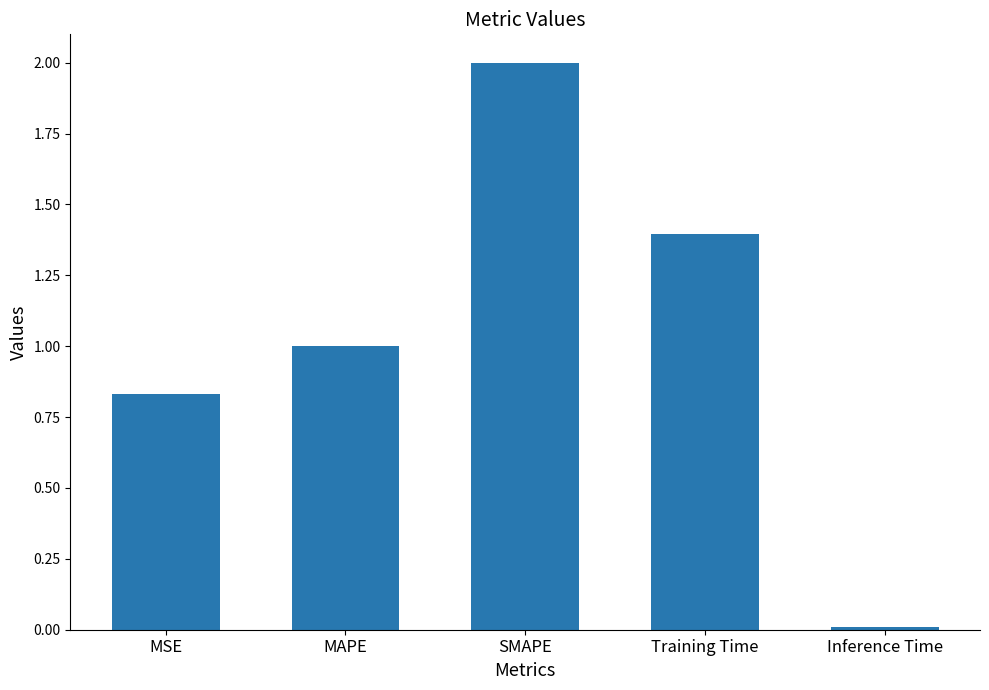

What is the value of the 4th bar from the left?

1.4